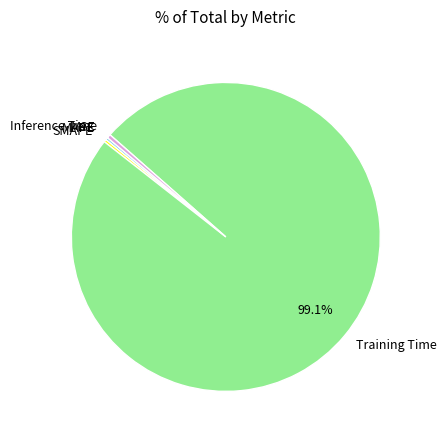

Which category has the biggest portion of the pie?

Training Time